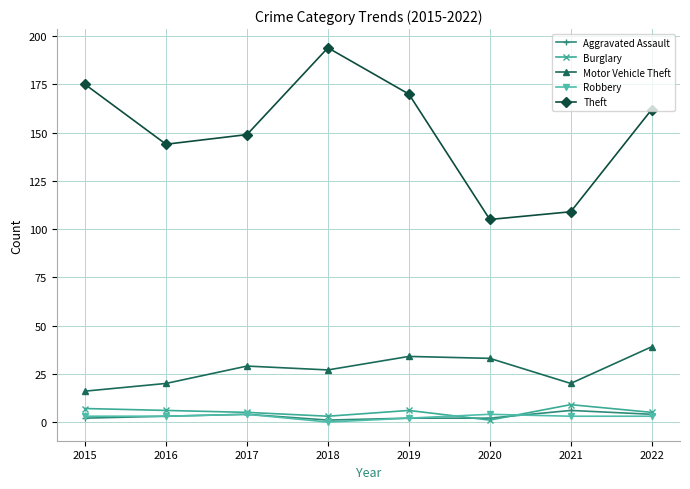

Does the chart display data point markers on the line(s)?

Yes